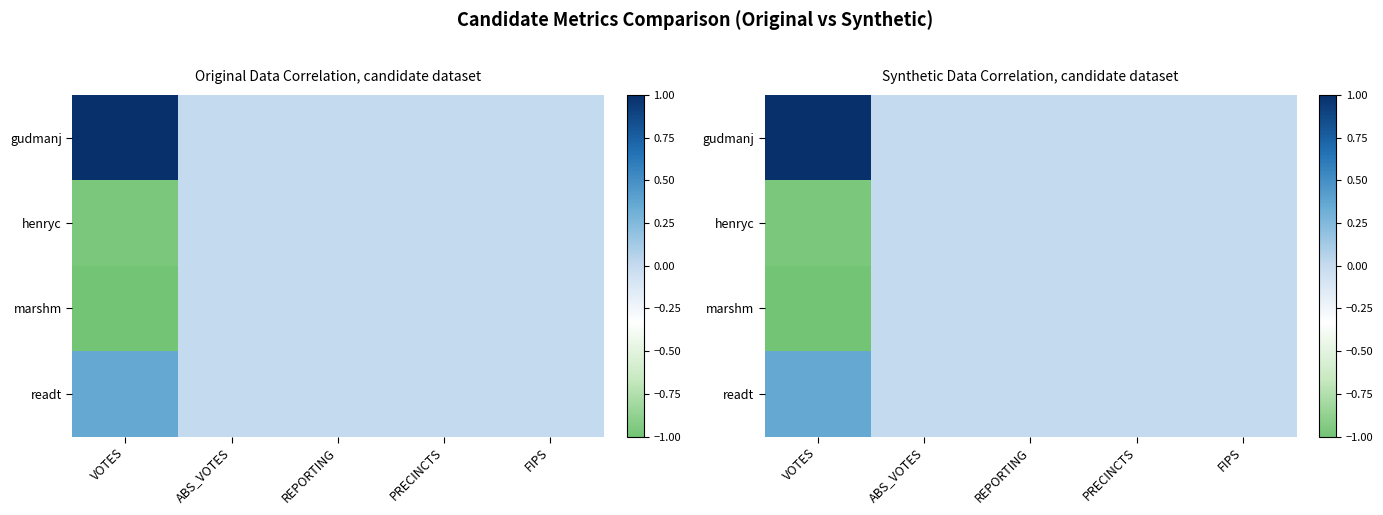

Is it true that henryc equals -0.5 at ABS_VOTES?

False